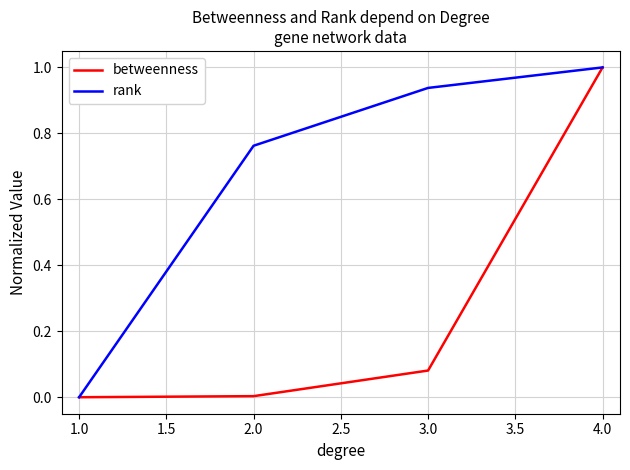

Rank the categories by rank value from highest to lowest.

4.0, 3.0, 2.0, 1.0